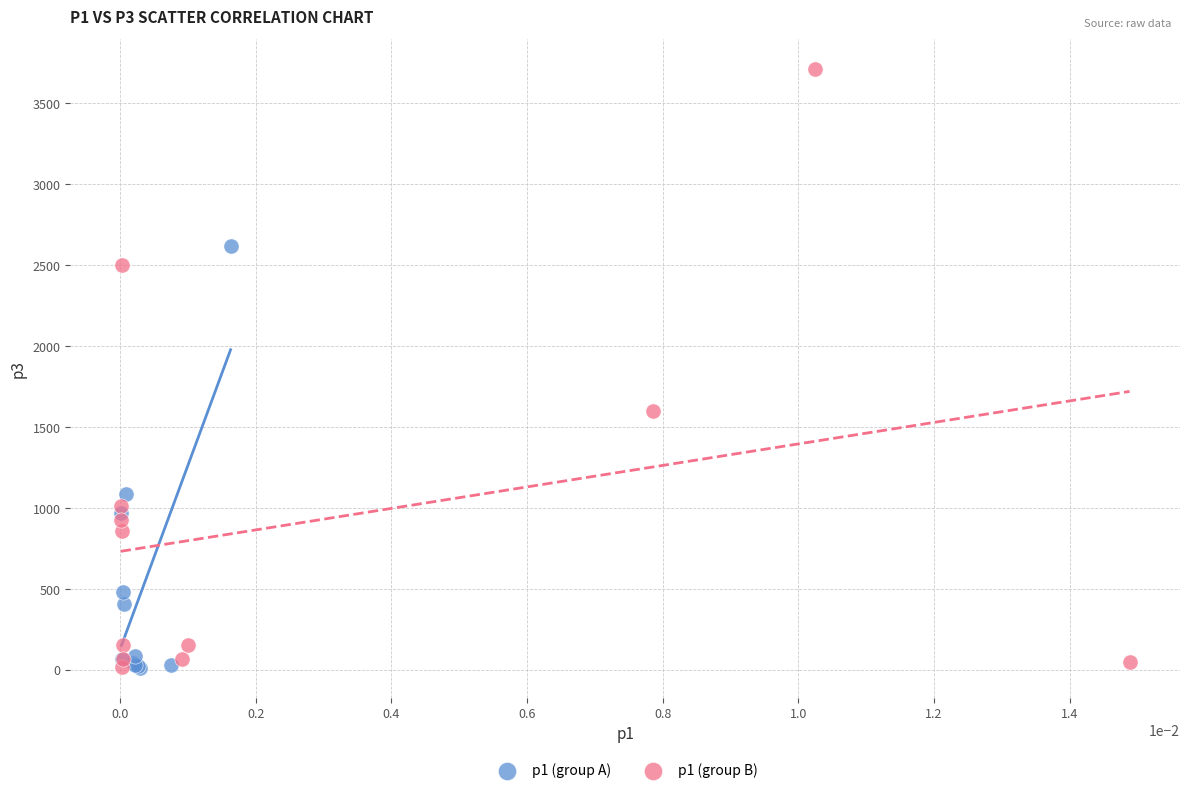

Which series has the widest spread of Y values?

p1 (group B)